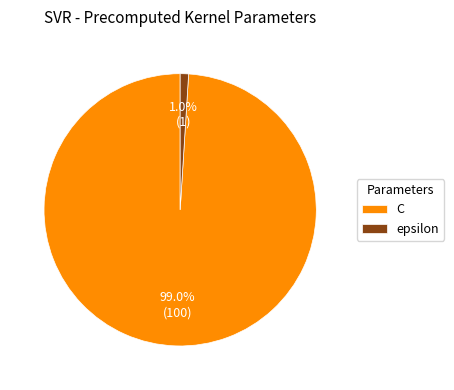

What portion of the pie excludes C?

1.0%